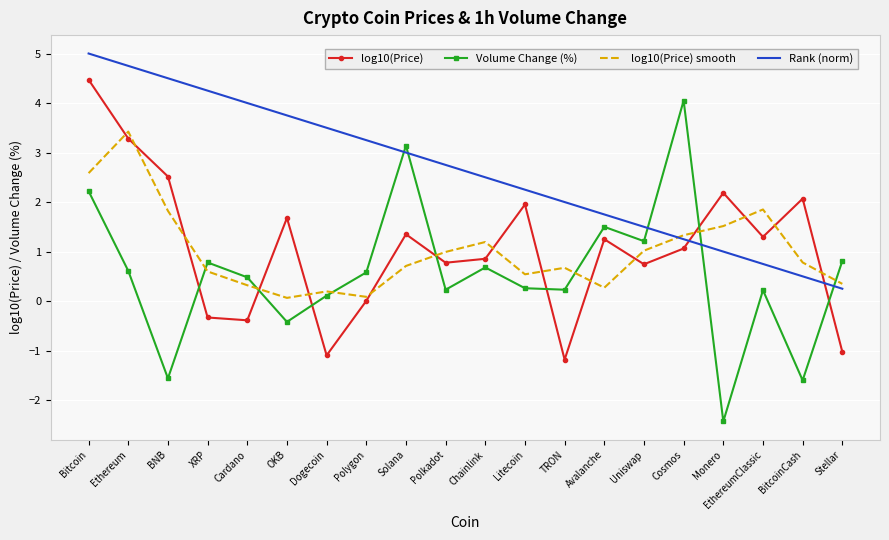

What is the spread (max minus min) of values at Solana?

2.4